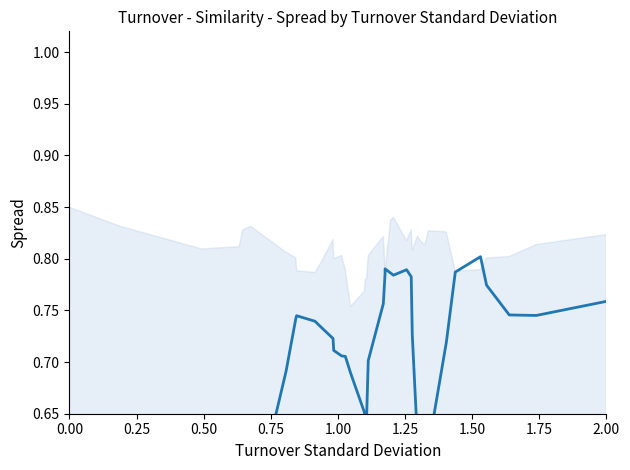

What is the difference between the second highest and second lowest values?

0.8